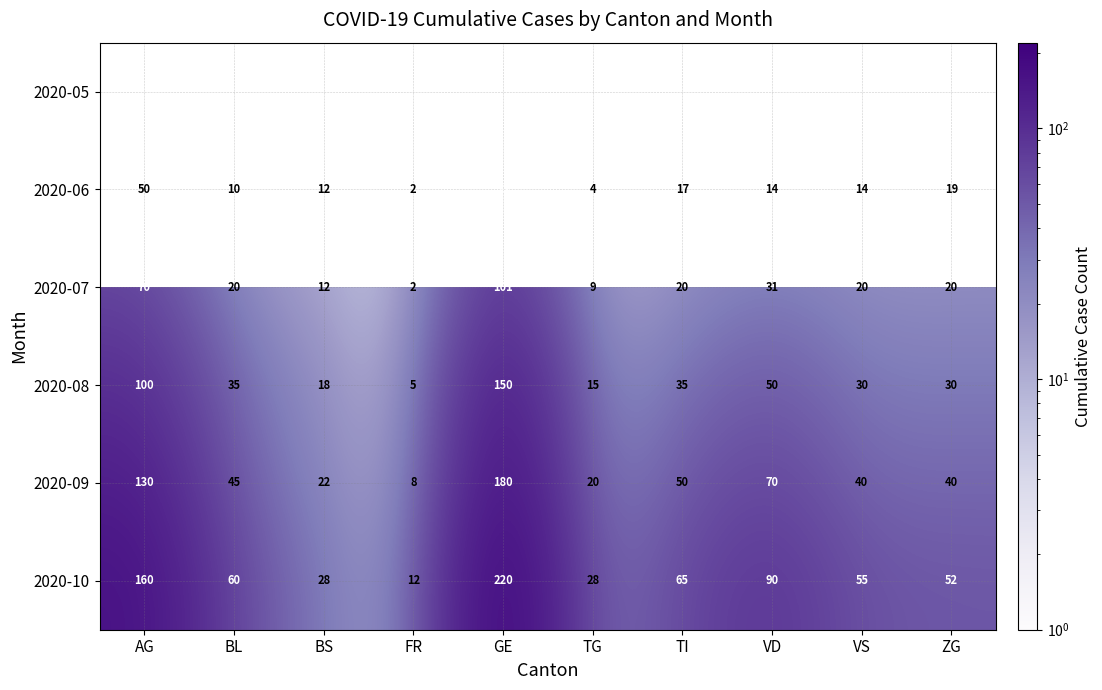

What is the difference between the maximum and minimum values in the 2020-08 series?

145.0